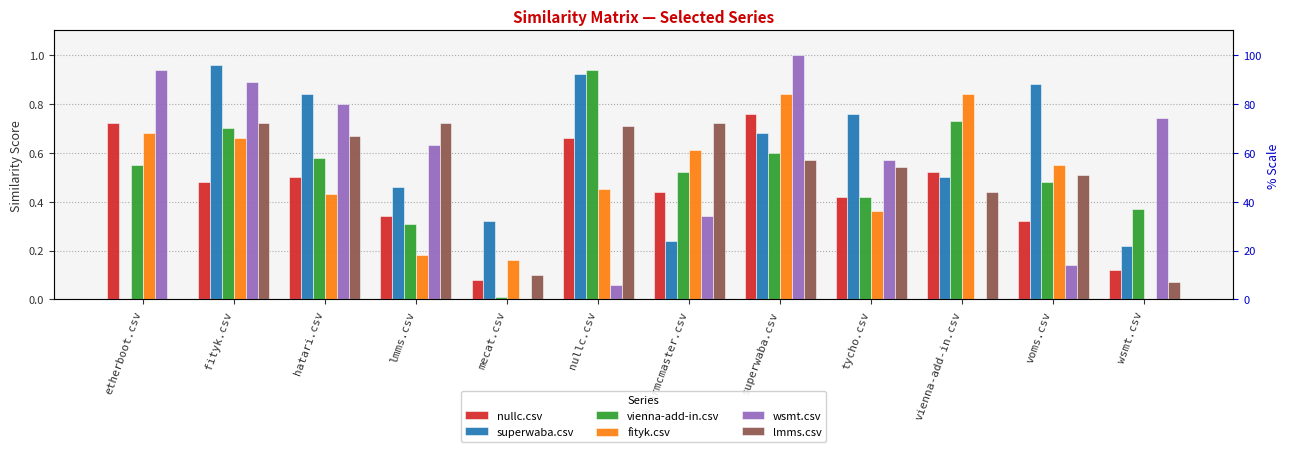

Between mecat.csv and vienna-add-in.csv, which is larger?

vienna-add-in.csv